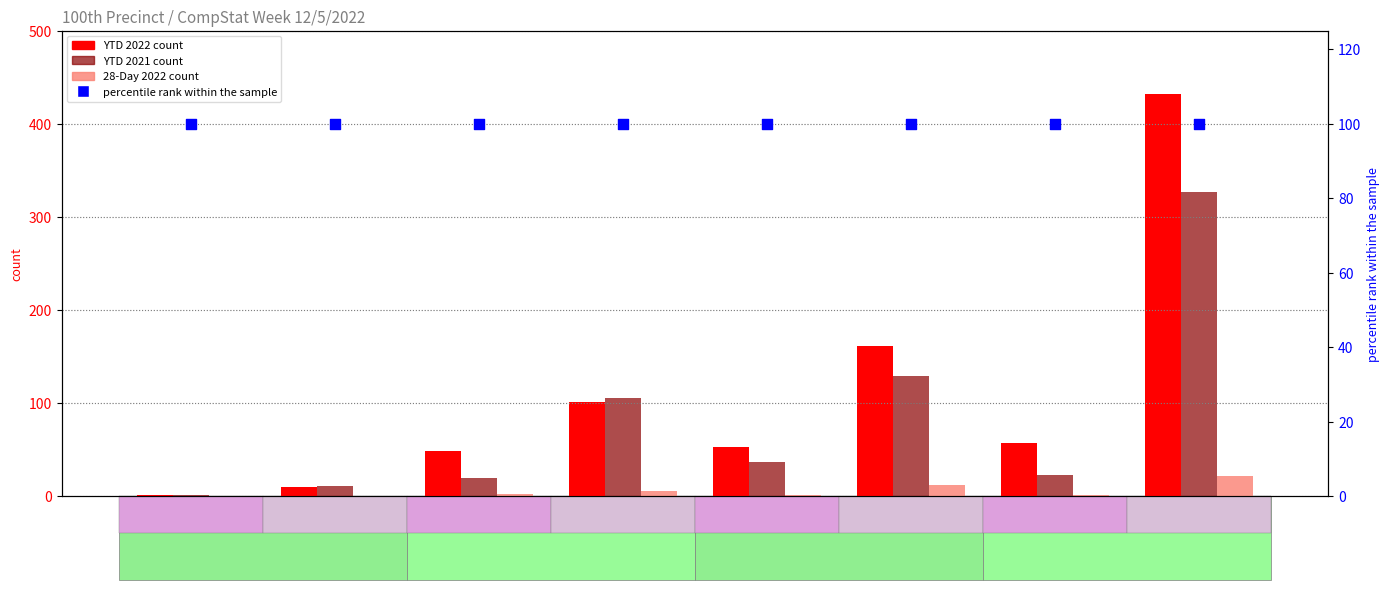

Is the value of percentile rank within the sample at Murder greater than the value of YTD 2022 at Burglary?

Yes